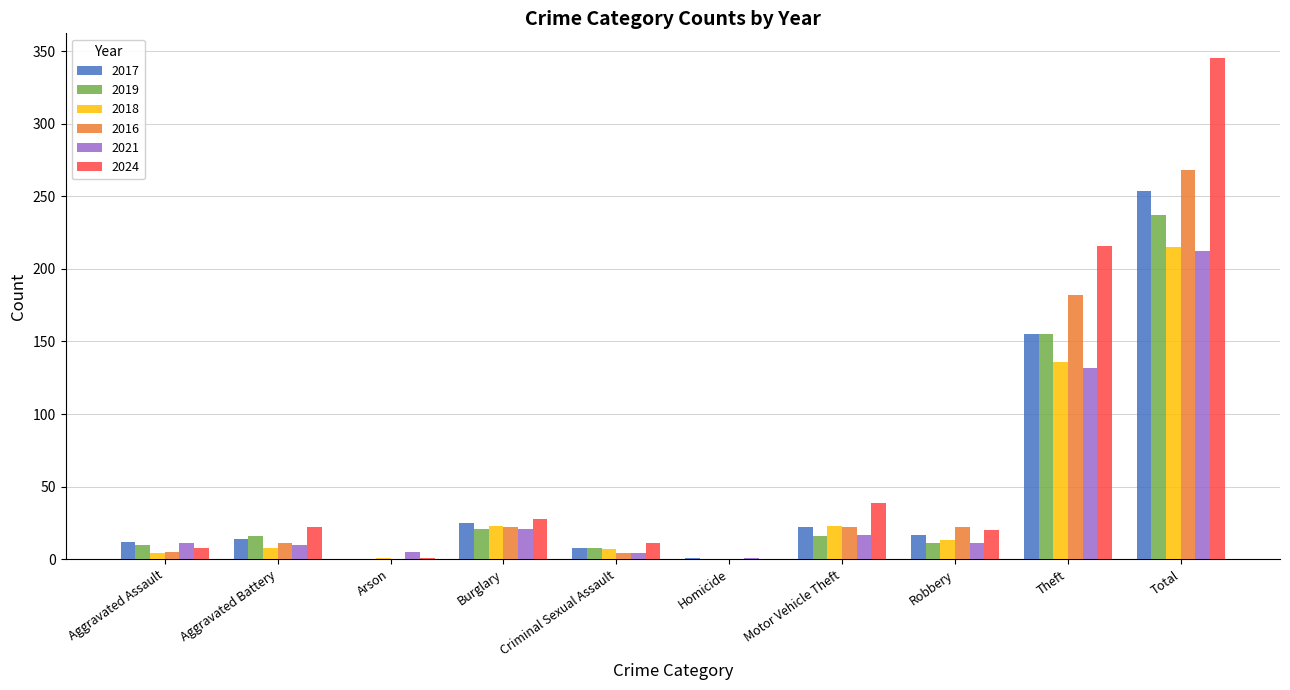

The 2021 series shows 110 at Total. True or false?

False